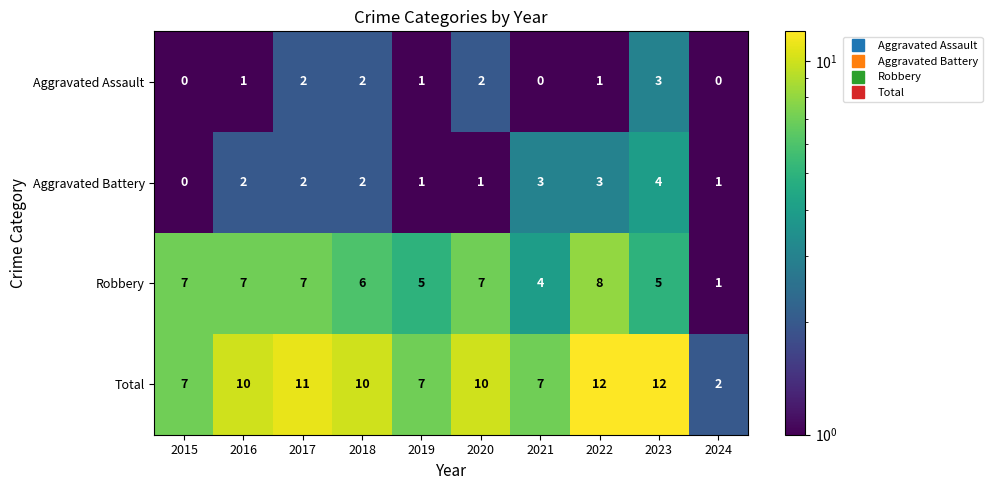

Which category has the lowest value in the Aggravated Battery series?

2015